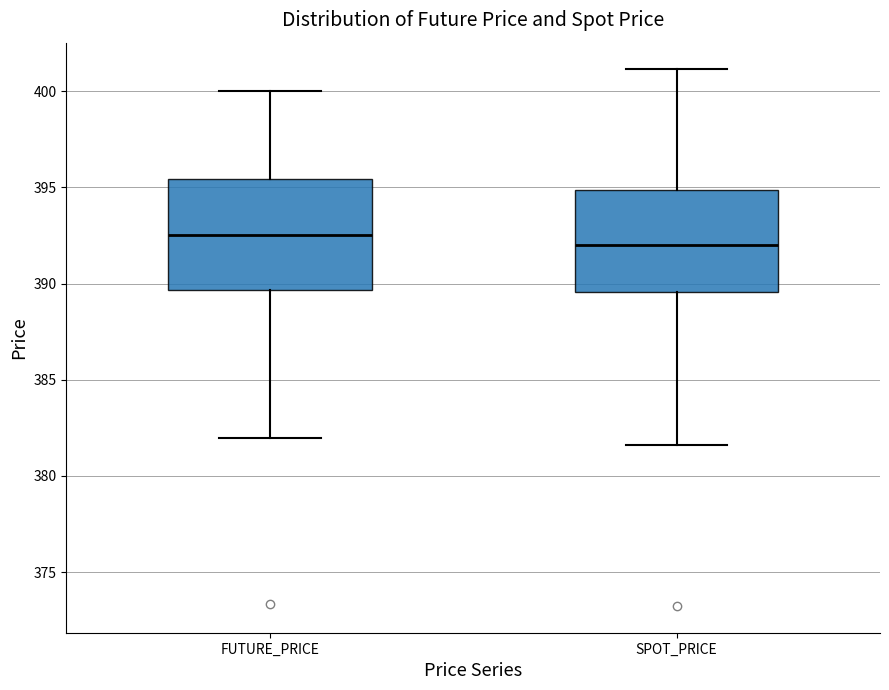

Which box has the highest median line?

FUTURE_PRICE